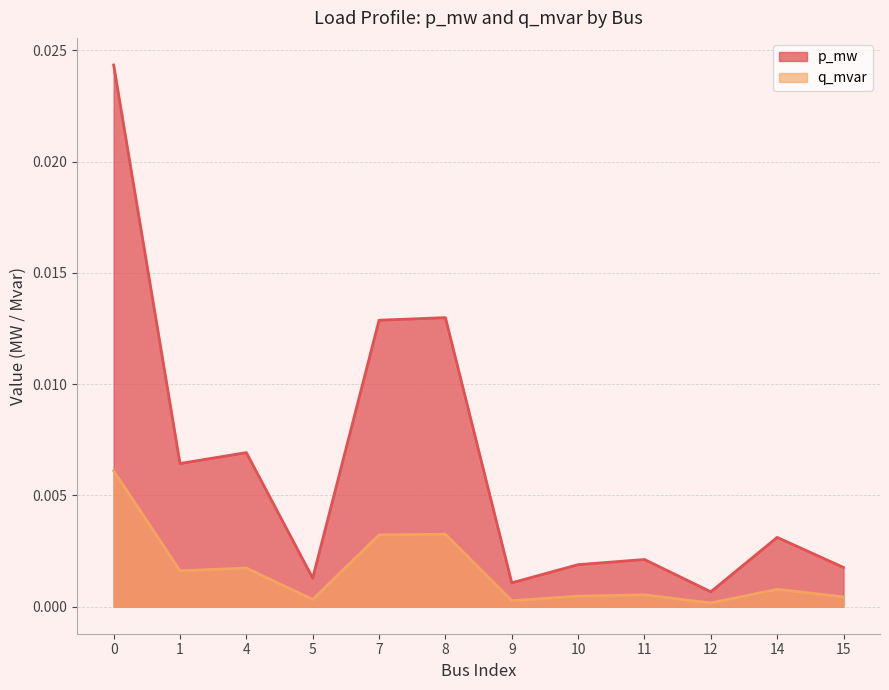

Which has a higher value, 7 or 11?

7